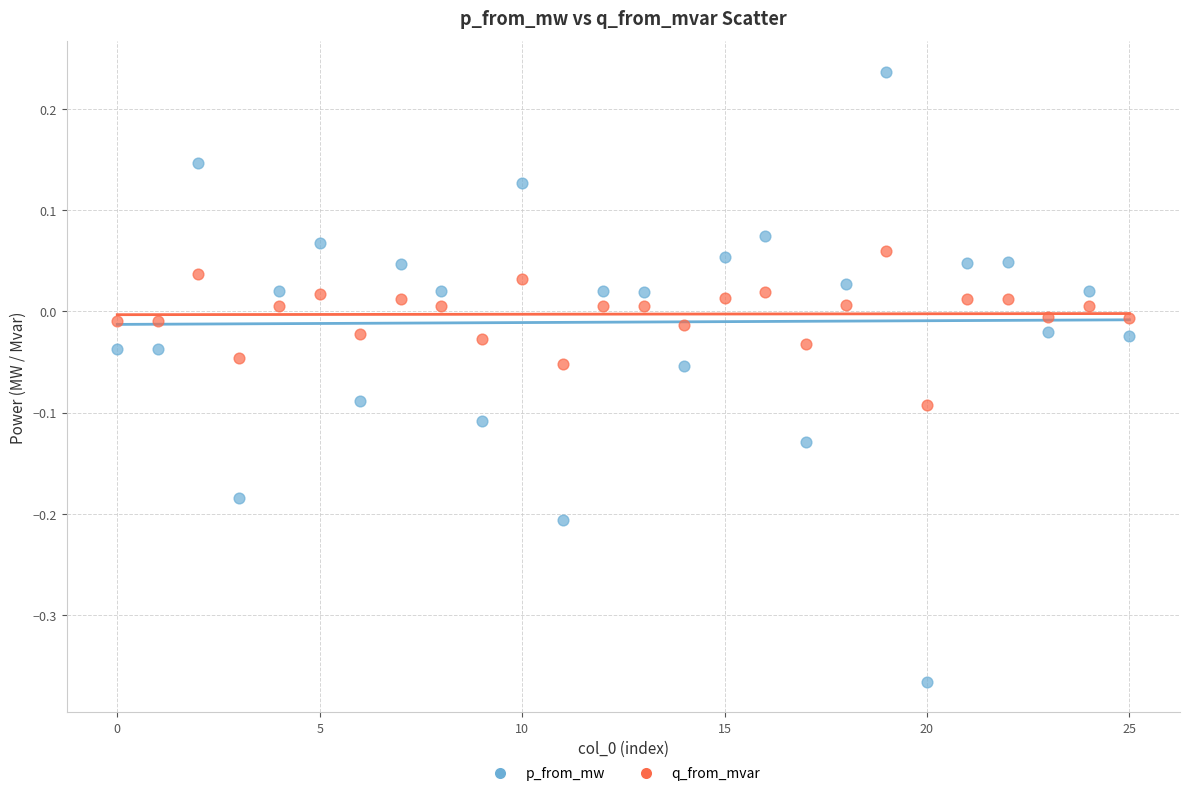

Which series reaches the minimum Y coordinate?

p_from_mw